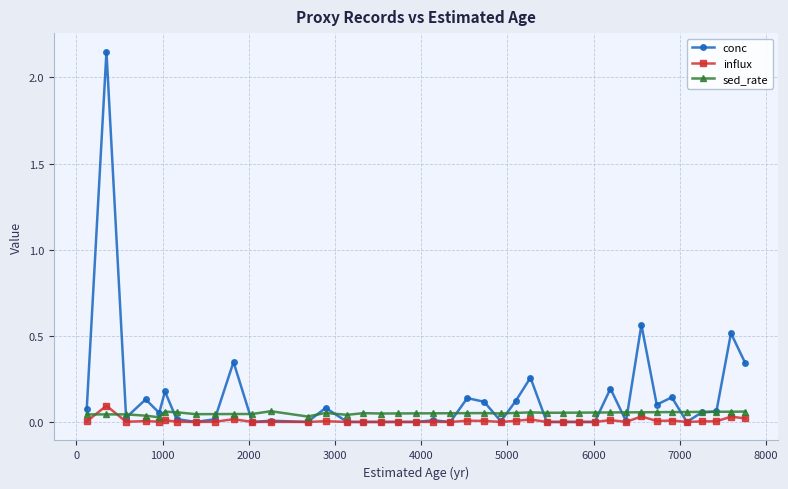

Is this an area chart (filled region under the line)?

No